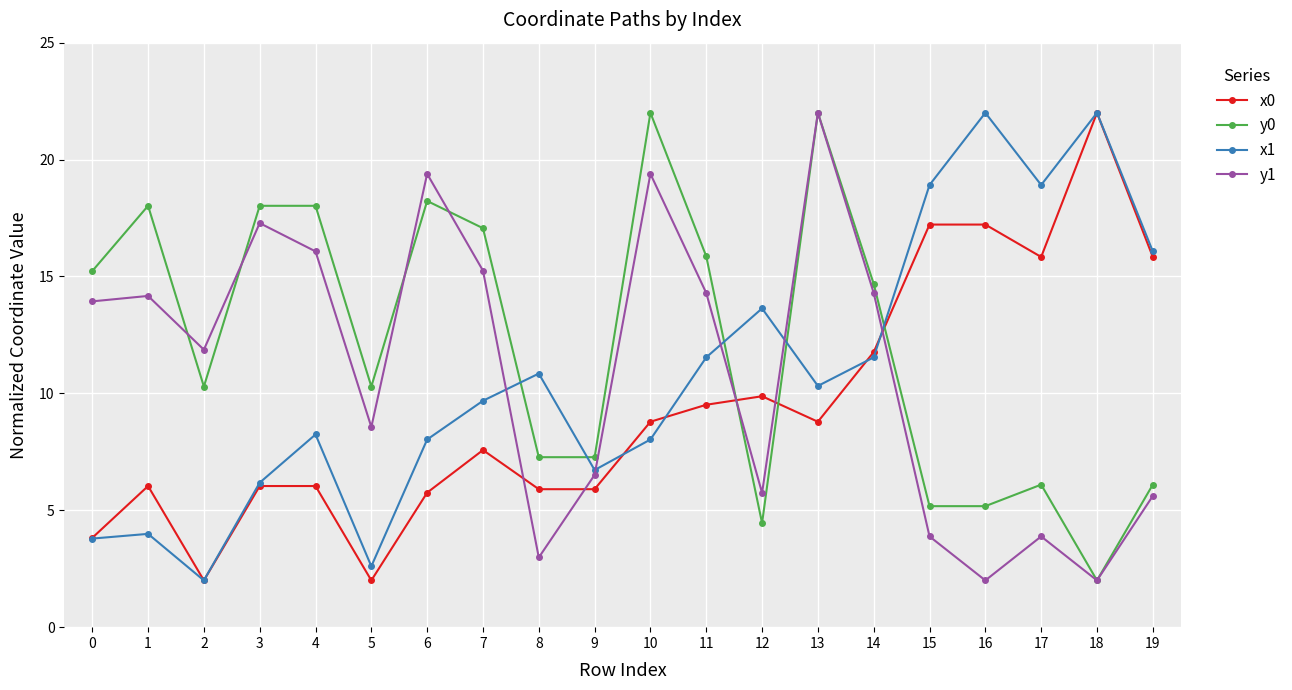

Rank the series at 17 from highest to lowest value.

x1, x0, y0, y1